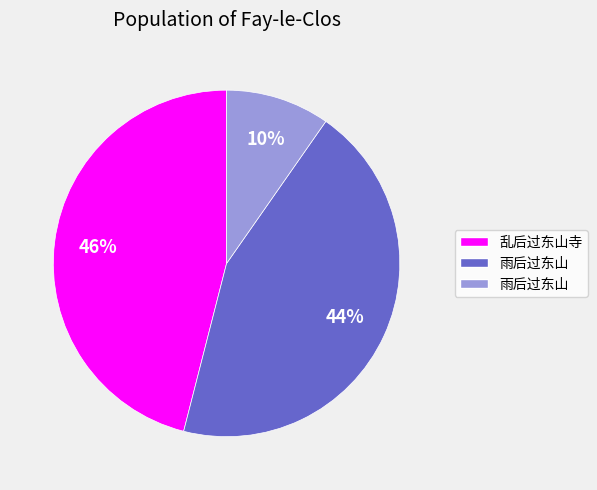

To the nearest percent, what is the difference between the largest and smallest slice percentages?

36%